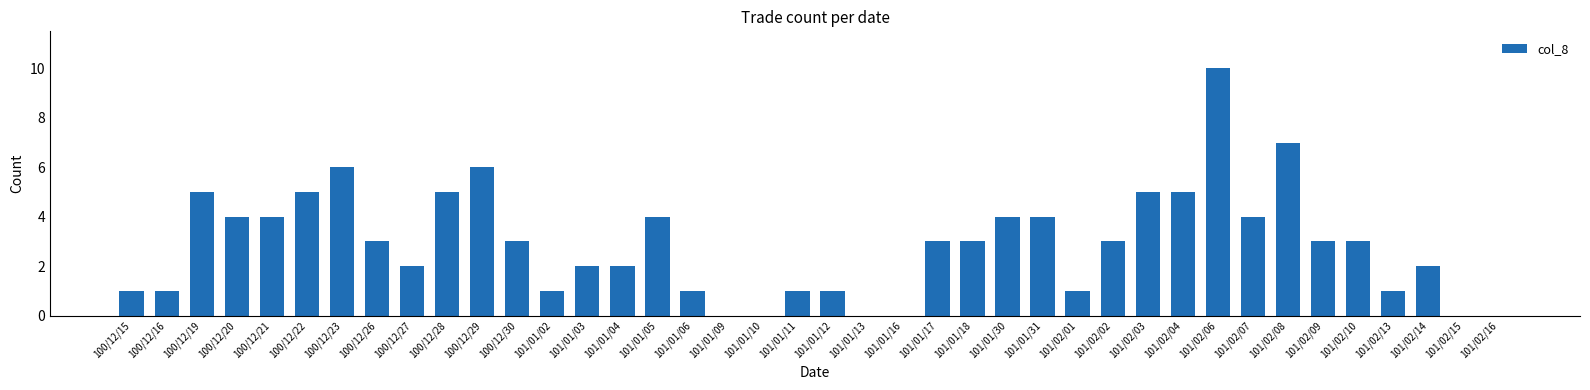

Which label corresponds to the largest value in the chart?

101/02/06